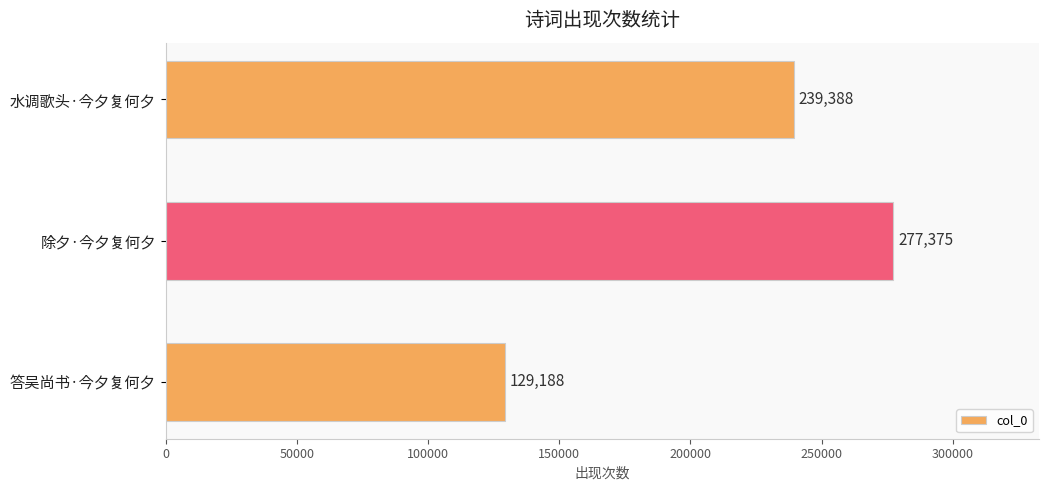

How many values are between 129188 and 277375?

3